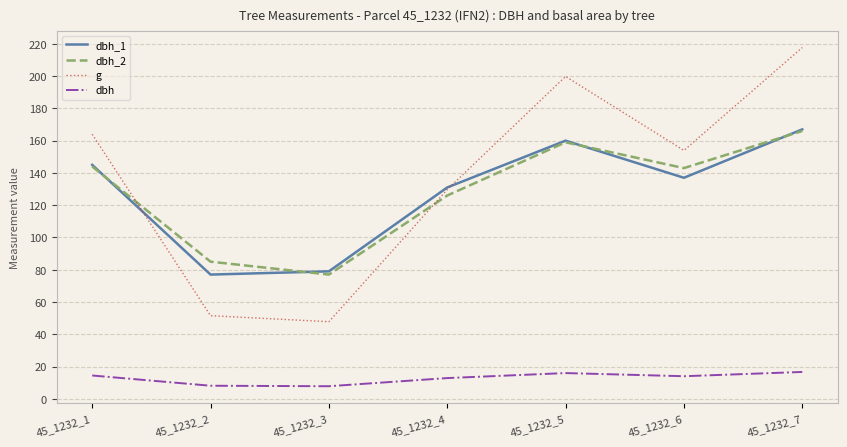

What is the spread (max minus min) of values at 45_1232_5?

183.9